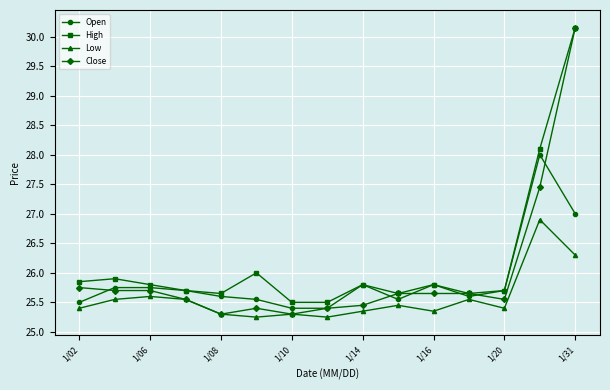

What is the value of the Close point at the 8th from the left?

25.4